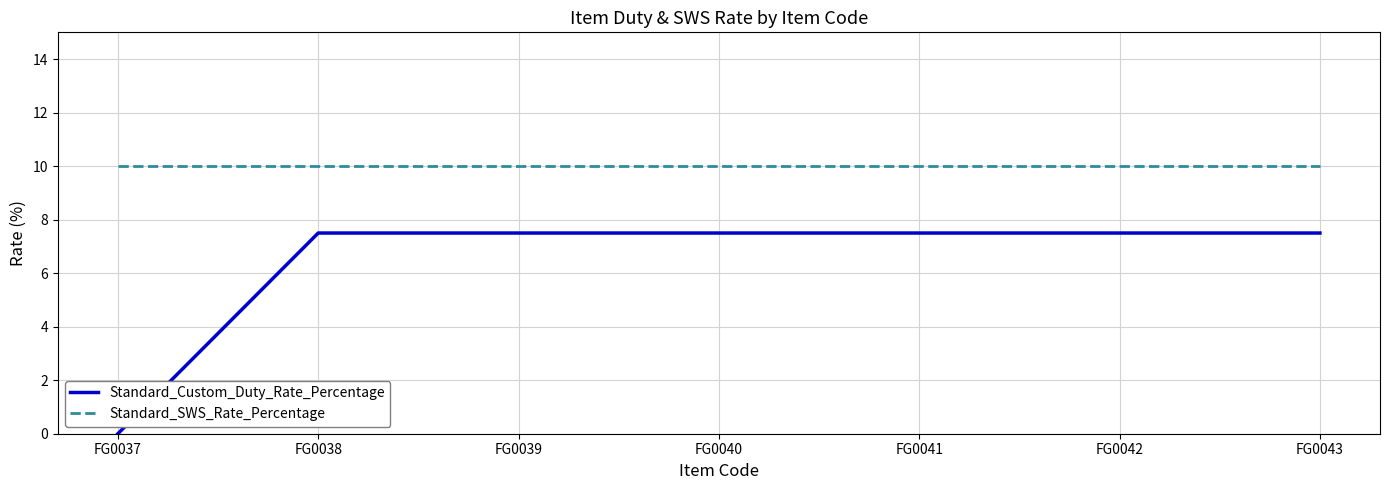

What is the difference between the maximum and minimum values in the Standard_Custom_Duty_Rate_Percentage series?

7.5